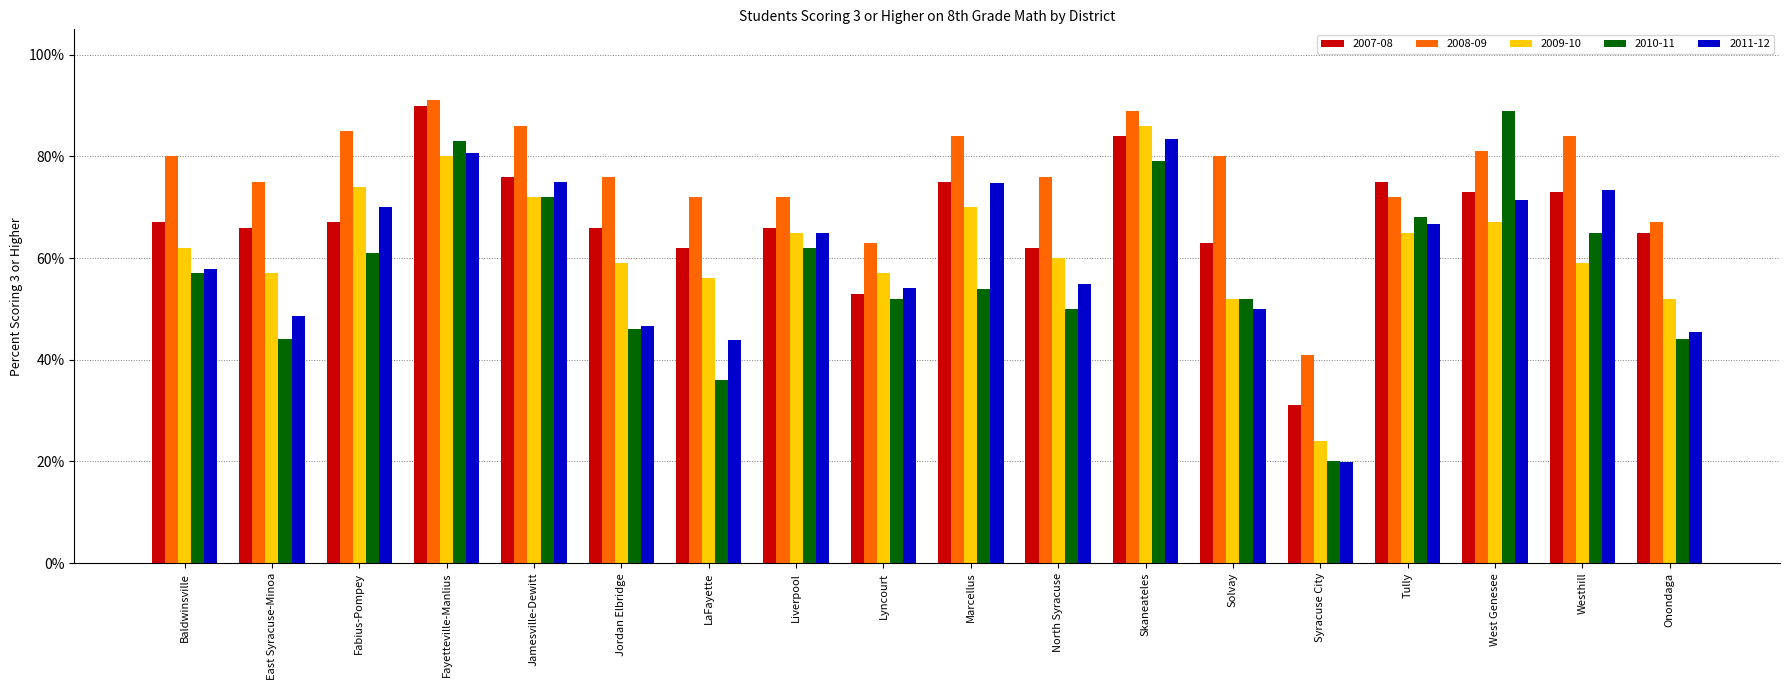

What are all the series names shown in the legend?

2007-08, 2008-09, 2009-10, 2010-11, 2011-12